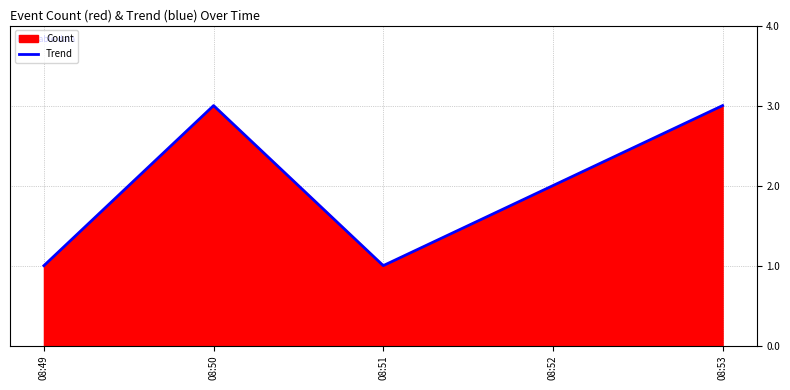

How many distinct data groups are displayed?

1